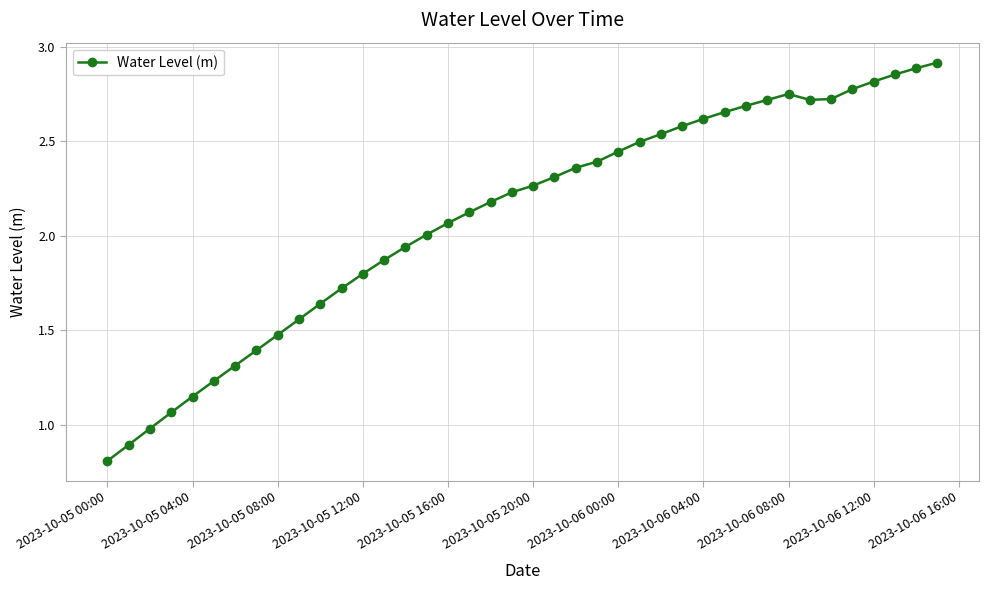

True or false: there are more than 0 points higher than both neighbors.

True